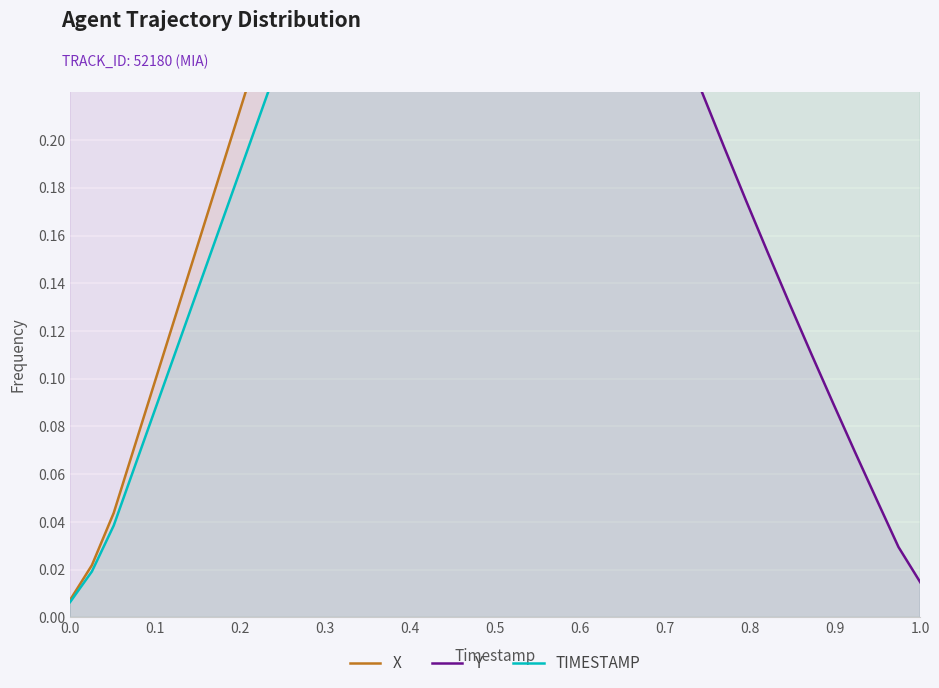

Is the value of TIMESTAMP at 12 greater than the value of X at 0.3?

Yes